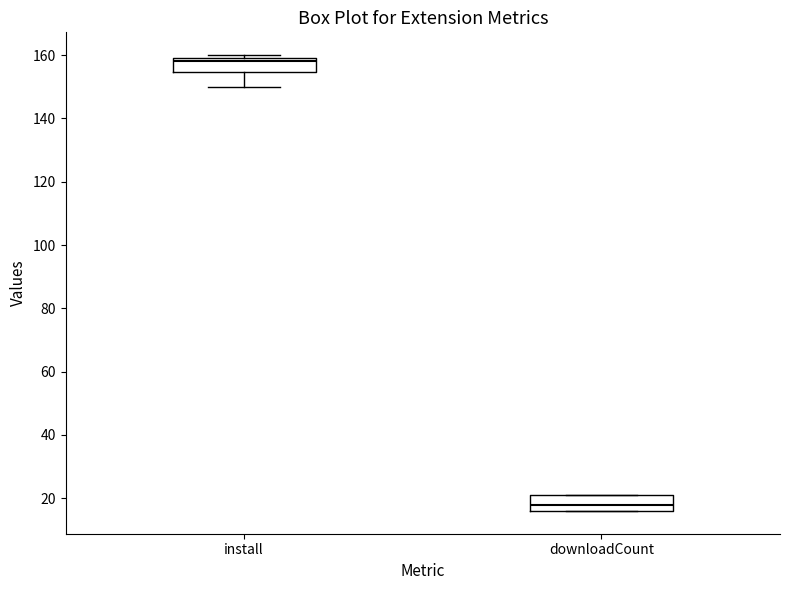

Where does the median line of the box for install sit on the y-axis? The values are not printed on the chart, so give them approximately, as read against the axis.

158